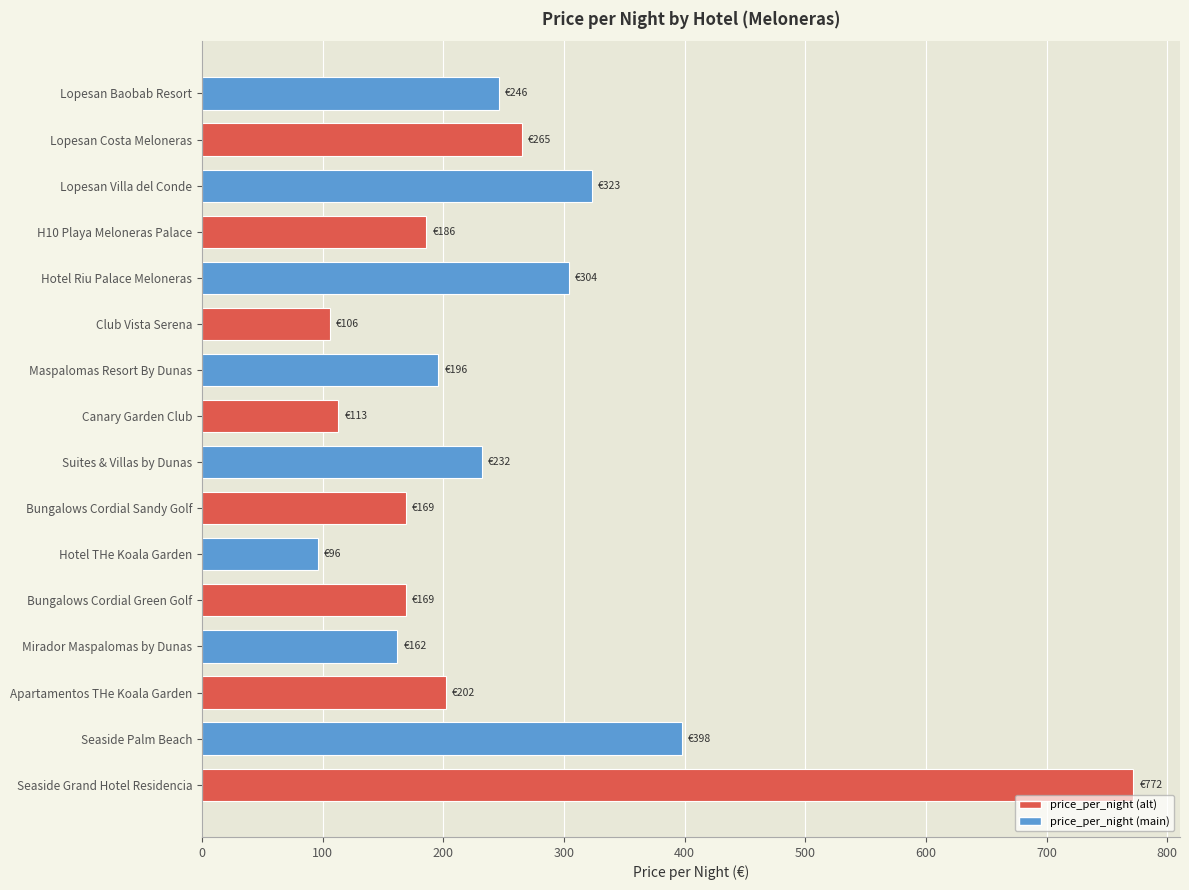

Reading bottom to top, transcribe all the data shown in this chart.

Seaside Grand Hotel Residencia=772	Seaside Palm Beach=398	Apartamentos THe Koala Garden=202	Mirador Maspalomas by Dunas=162	Bungalows Cordial Green Golf=169	Hotel THe Koala Garden=96	Bungalows Cordial Sandy Golf=169	Suites & Villas by Dunas=232	Canary Garden Club=113	Maspalomas Resort By Dunas=196	Club Vista Serena=106	Hotel Riu Palace Meloneras=304	H10 Playa Meloneras Palace=186	Lopesan Villa del Conde=323	Lopesan Costa Meloneras=265	Lopesan Baobab Resort=246